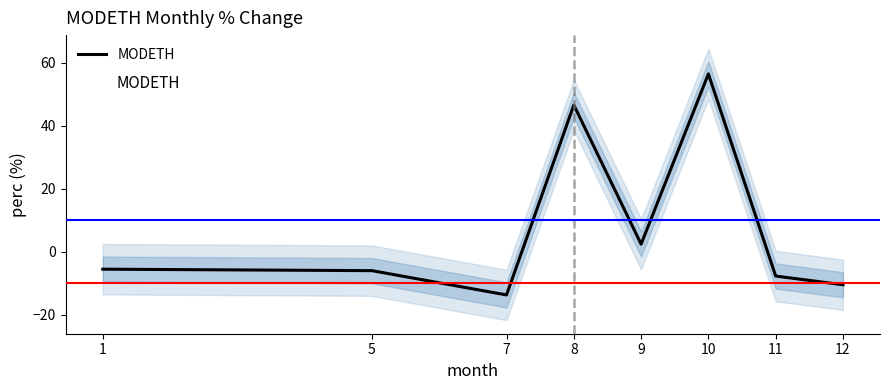

Rank the categories by value from highest to lowest.

10, 8, 9, 1, 5, 11, 12, 7